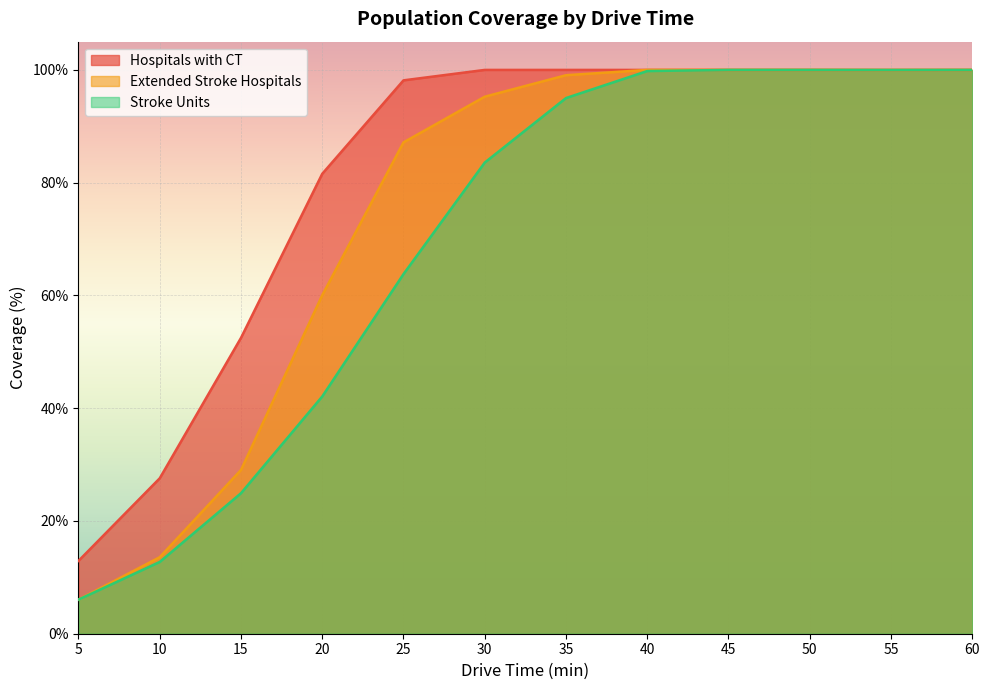

What is the lowest value of the Hospitals with CT series?

12.9